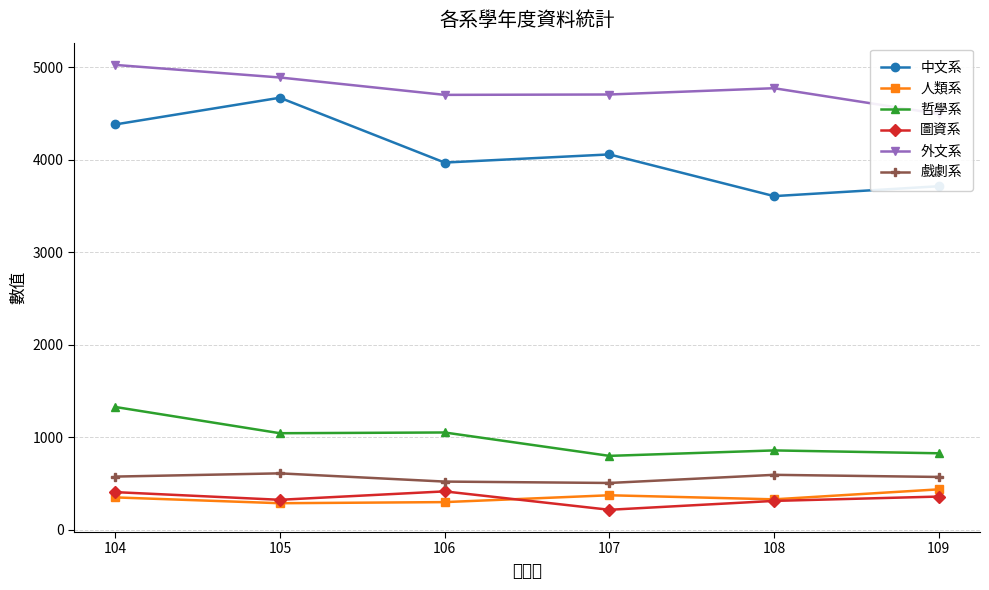

Which series has the largest range (max minus min)?

中文系